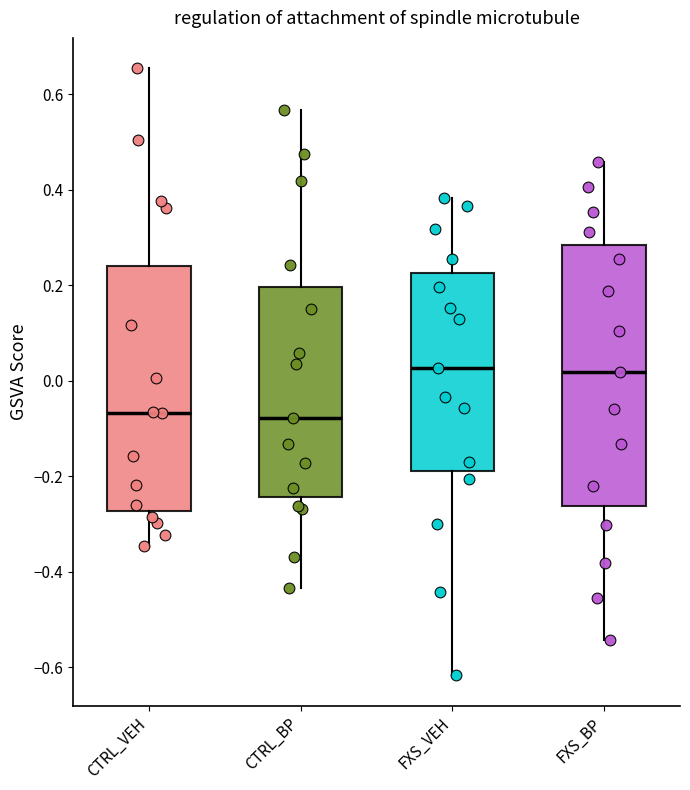

Reading left to right, read every box against the y-axis: the position of its median line, the range the box covers, and the ends of its whiskers. The values are not printed on the chart, so give them approximately, as read against the axis.

CTRL_VEH: median -0.06, box -0.28 to 0.24, whiskers -0.34 to 0.66
CTRL_BP: median -0.08, box -0.24 to 0.20, whiskers -0.44 to 0.56
FXS_VEH: median 0.02, box -0.18 to 0.22, whiskers -0.62 to 0.38
FXS_BP: median 0.02, box -0.26 to 0.28, whiskers -0.54 to 0.46